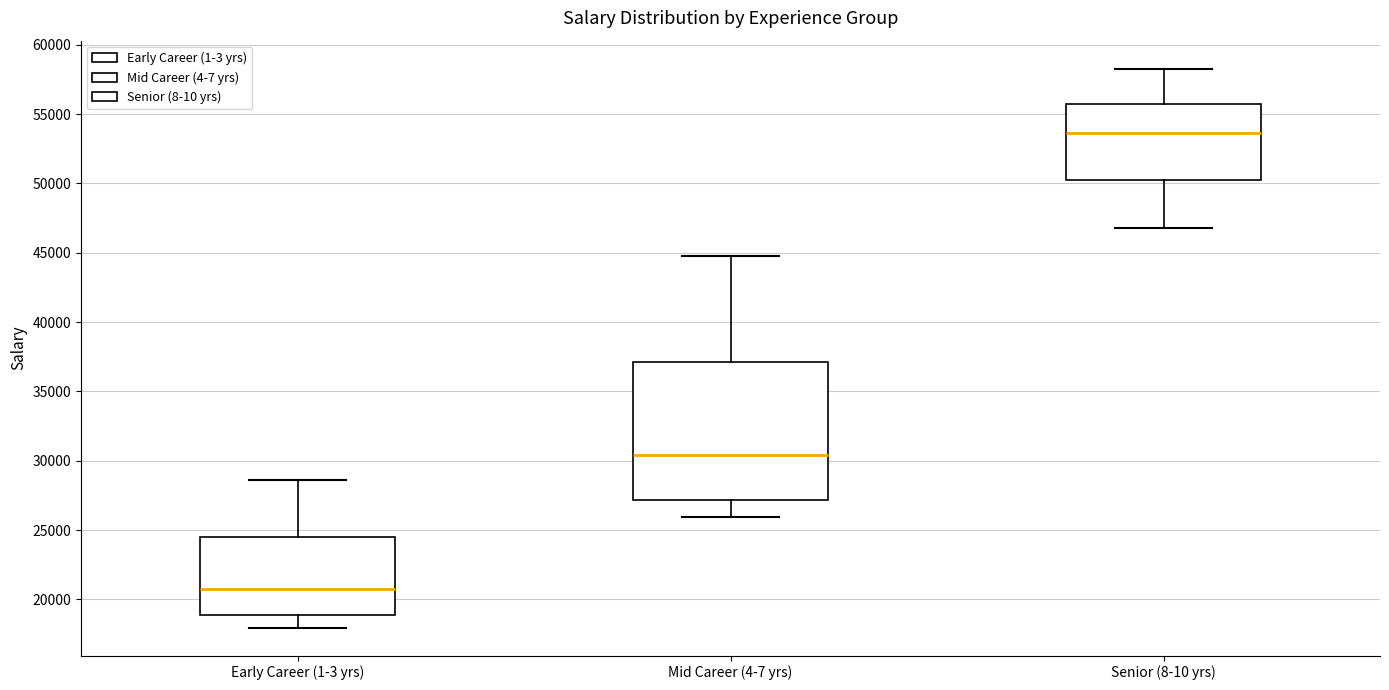

Where does the median line of the box for Senior (8-10 yrs) sit on the y-axis? The values are not printed on the chart, so give them approximately, as read against the axis.

53500